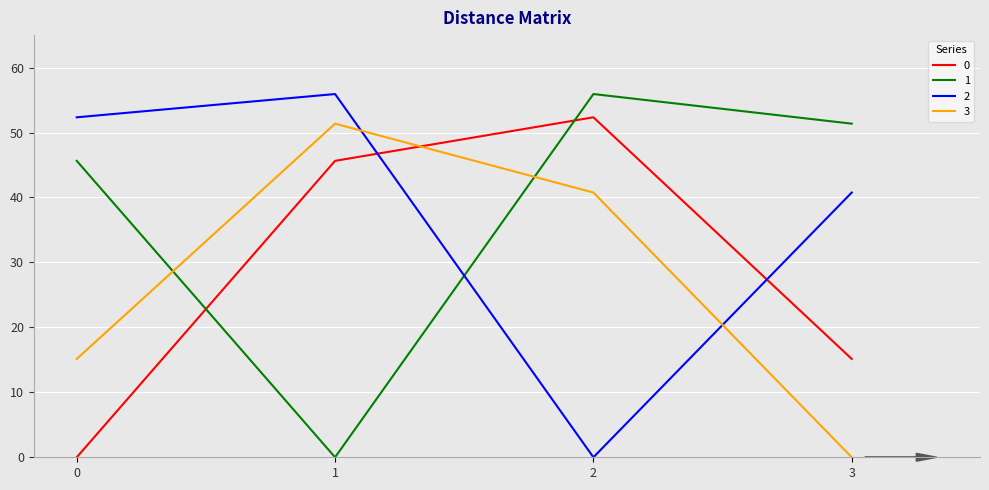

What is the spread (max minus min) of values at 2?

55.9